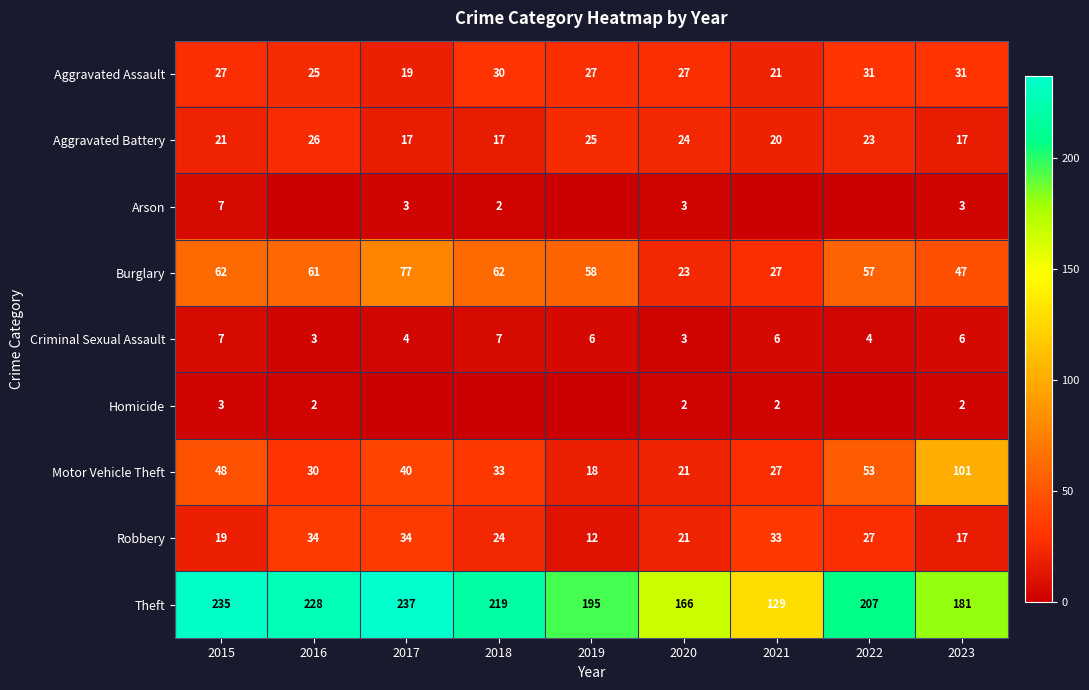

How many values in the Burglary series are below 58?

4